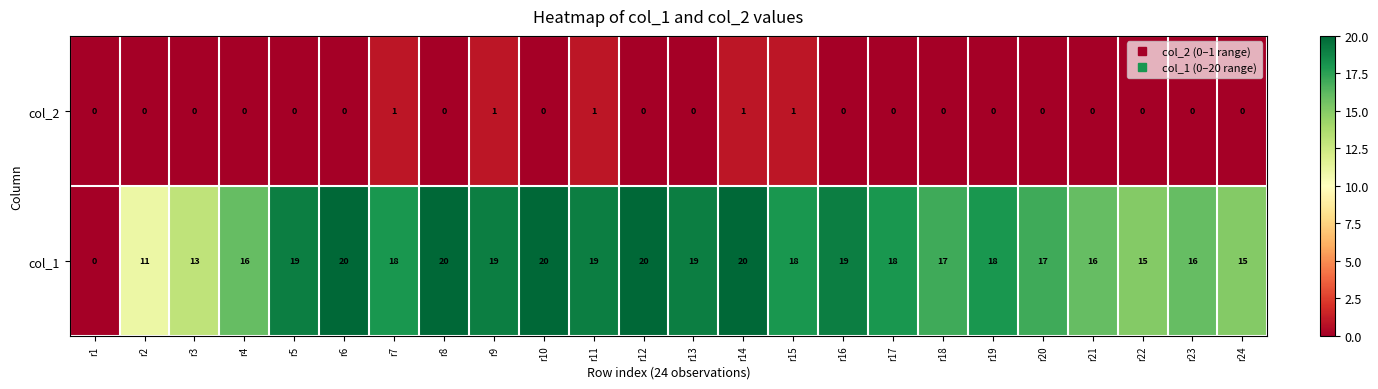

Is it true that col_1 equals 18 at r17?

True